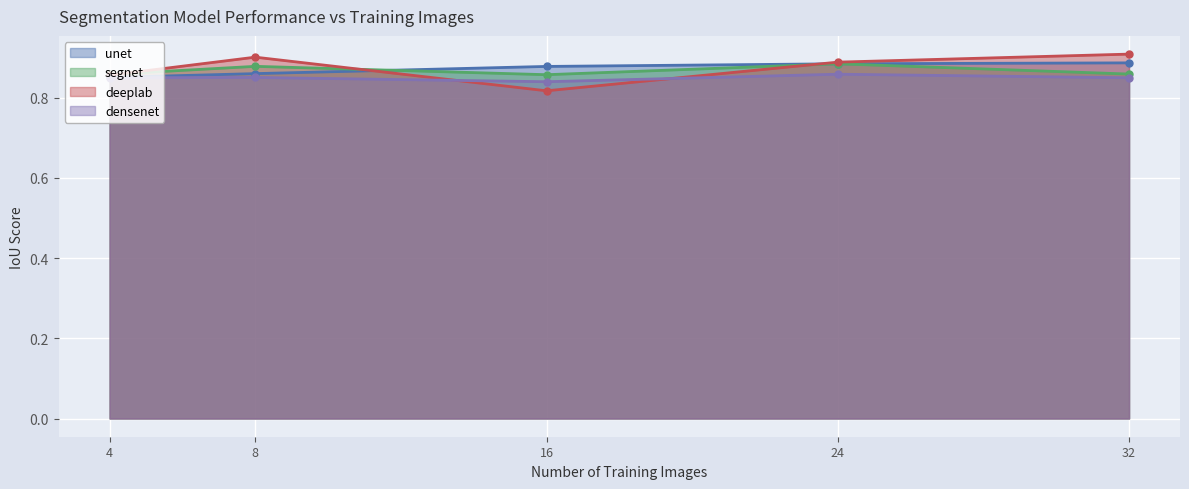

Rank the series by their maximum value, from highest to lowest.

deeplab, unet, segnet, densenet